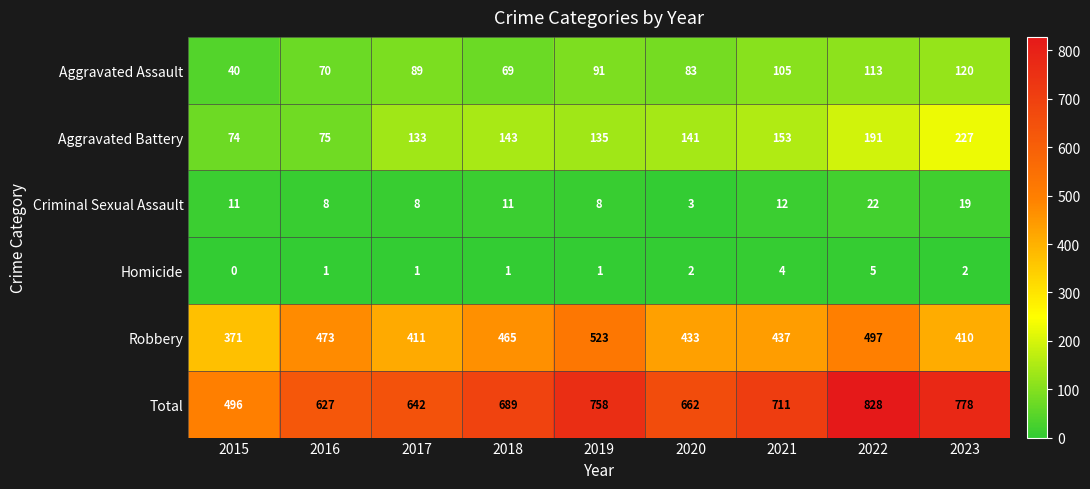

Between 2017 and 2020, which series saw the biggest shift?

Robbery